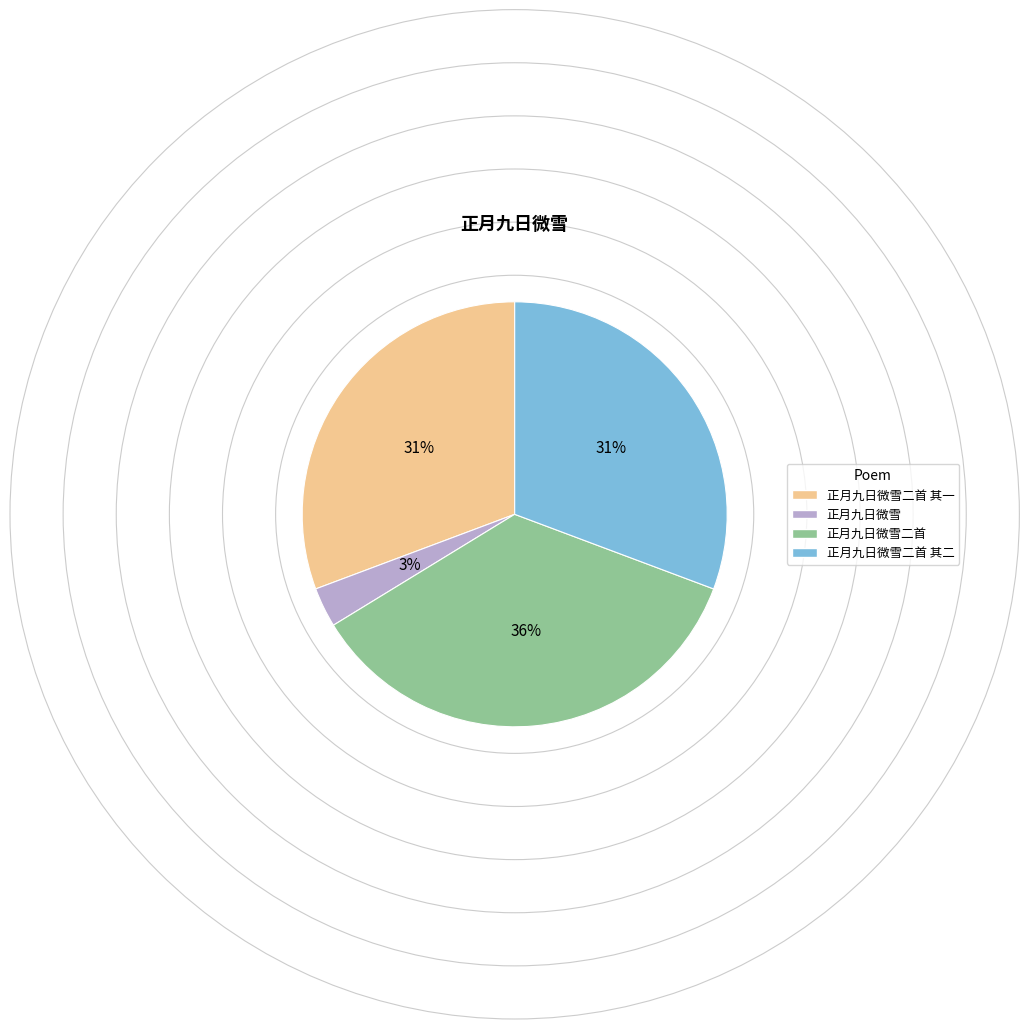

Between 正月九日微雪 and 正月九日微雪二首, which is larger?

正月九日微雪二首